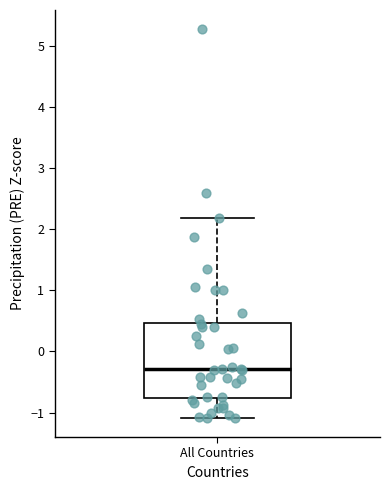

Read this box plot against the y-axis: the position of the median line, the range covered by the box, and the ends of both whiskers. The values are not printed on the chart, so give them approximately, as read against the axis.

median -0.3, box -0.8 to 0.5, whiskers -1.1 to 2.2